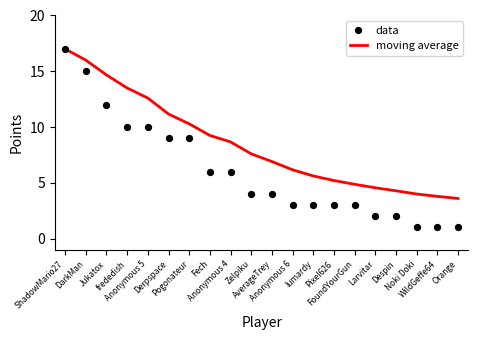

Which series reaches the maximum Y coordinate?

moving average